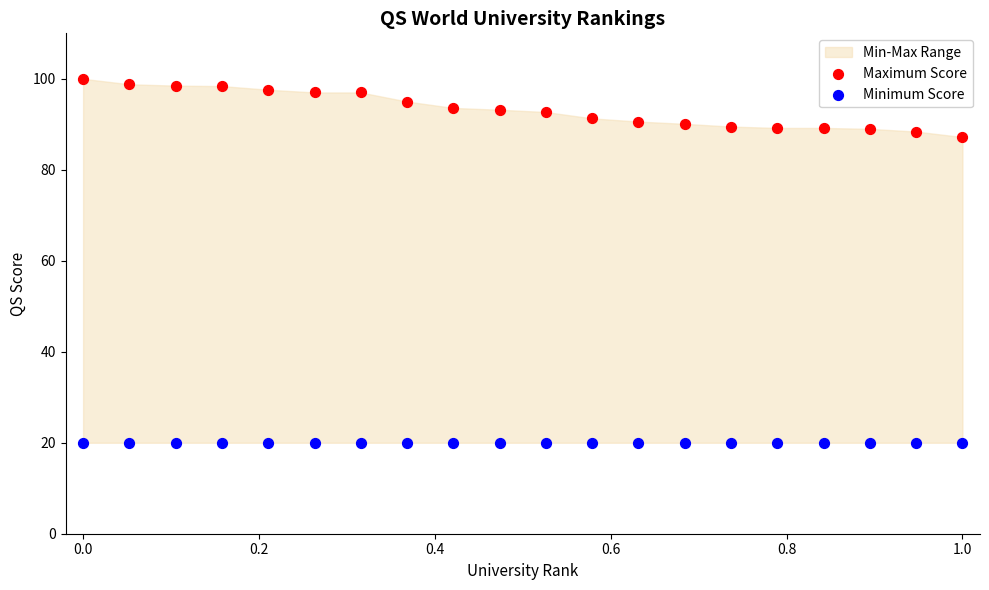

Across all series, what Y value is closest to 60?

87.2